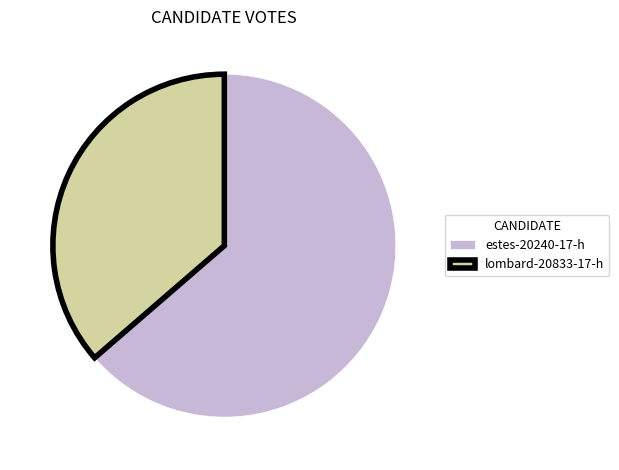

Is there any slice that represents more than half of the pie?

Yes